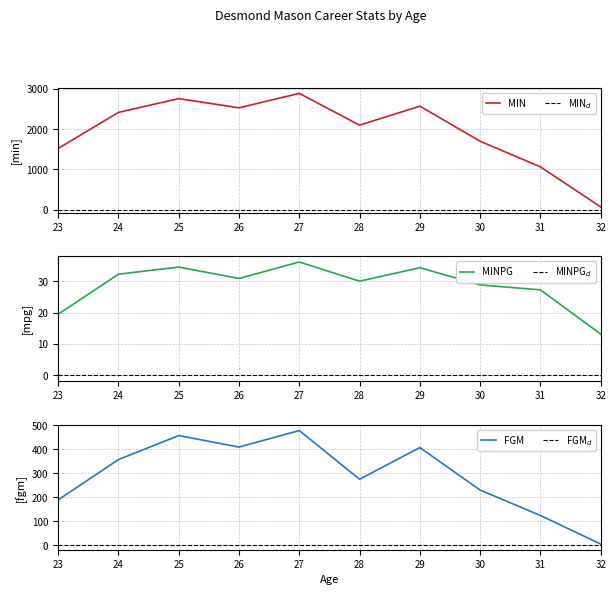

What is the difference between the second highest and second lowest values in the MINPG series?

15.0